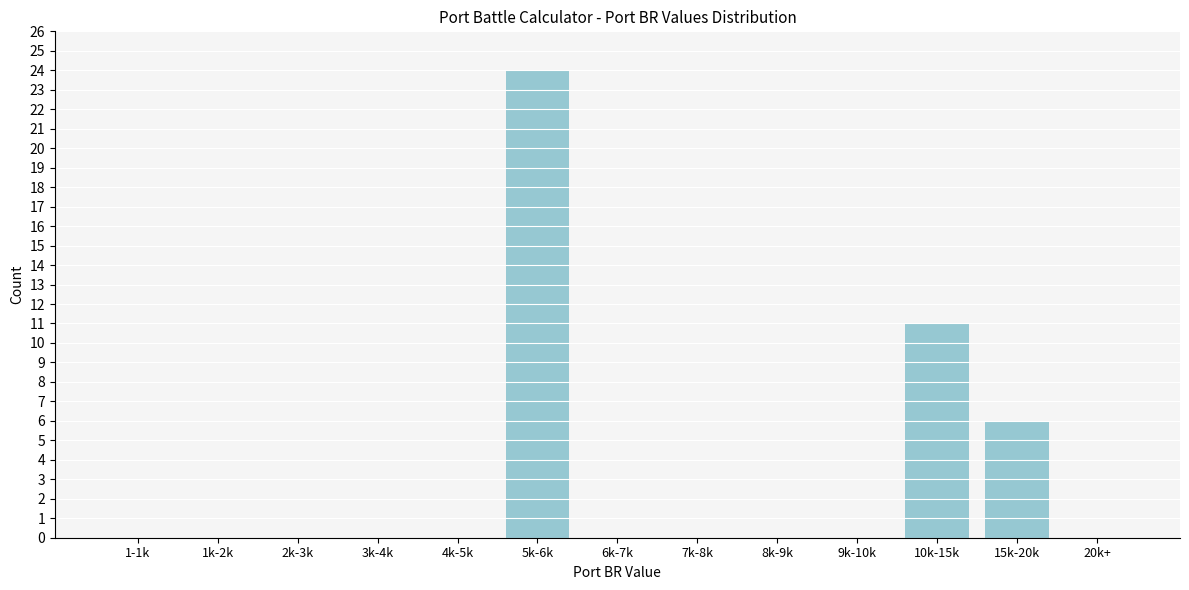

Reading right to left, list all the values displayed in this chart.

20k+=0	15k-20k=6	10k-15k=11	9k-10k=0	8k-9k=0	7k-8k=0	6k-7k=0	5k-6k=24	4k-5k=0	3k-4k=0	2k-3k=0	1k-2k=0	1-1k=0